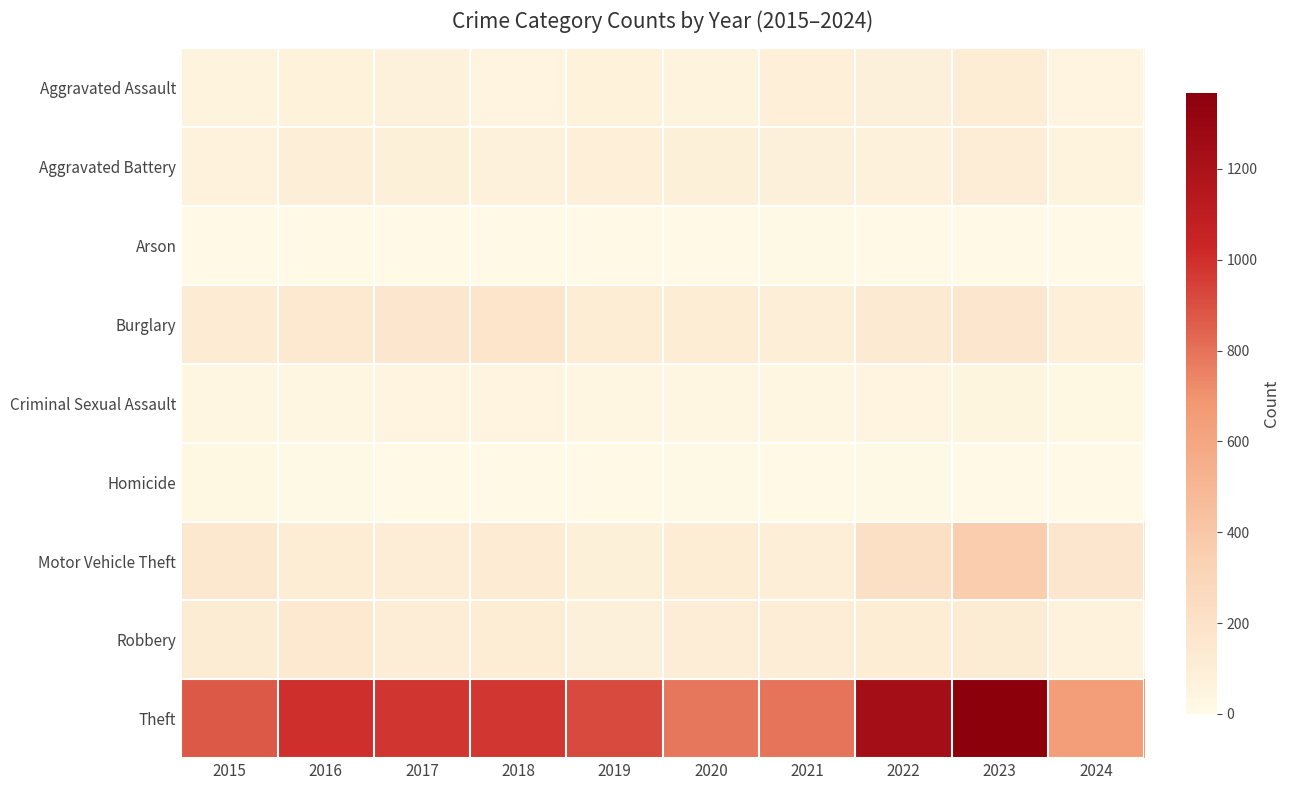

Which series has the widest spread of values?

Theft